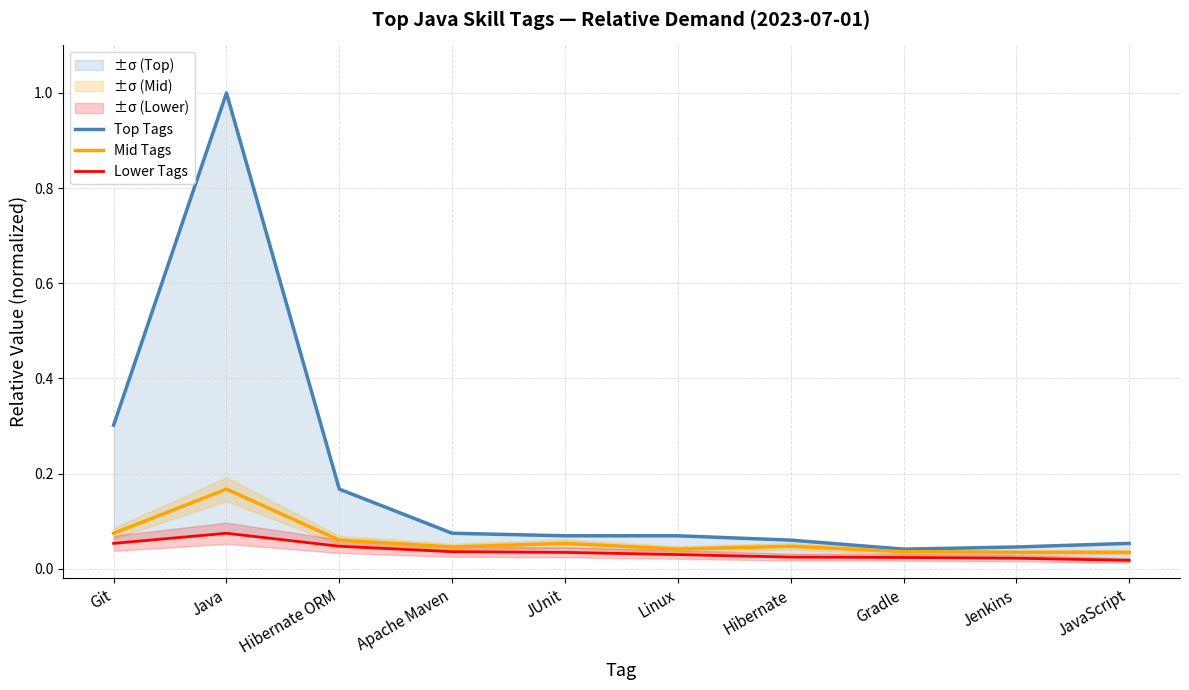

Rank the series by their average value, from lowest to highest.

Lower Tags, Mid Tags, Top Tags